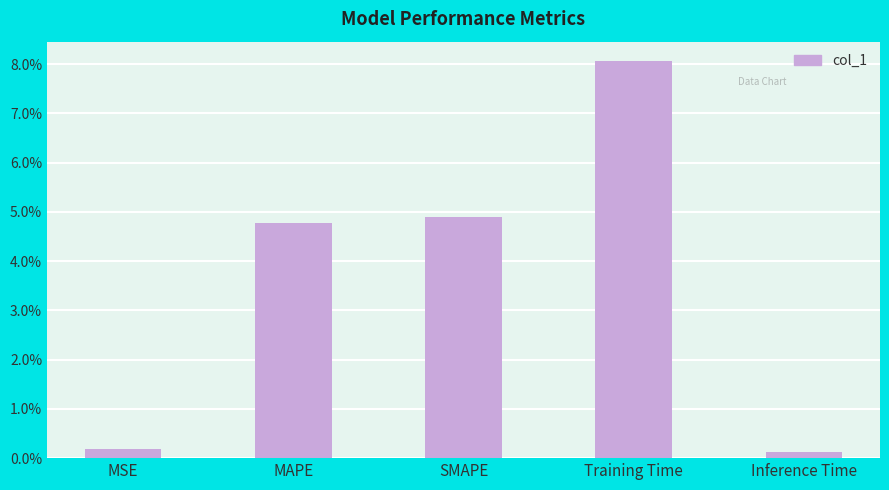

Are the bars horizontal?

No